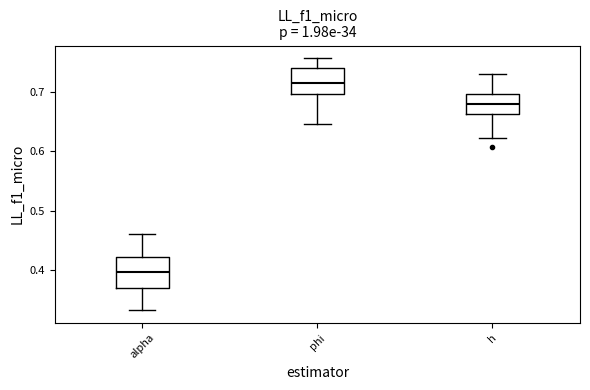

Where is the upper edge of the box for alpha on the y-axis? The values are not printed on the chart, so give them approximately, as read against the axis.

0.42